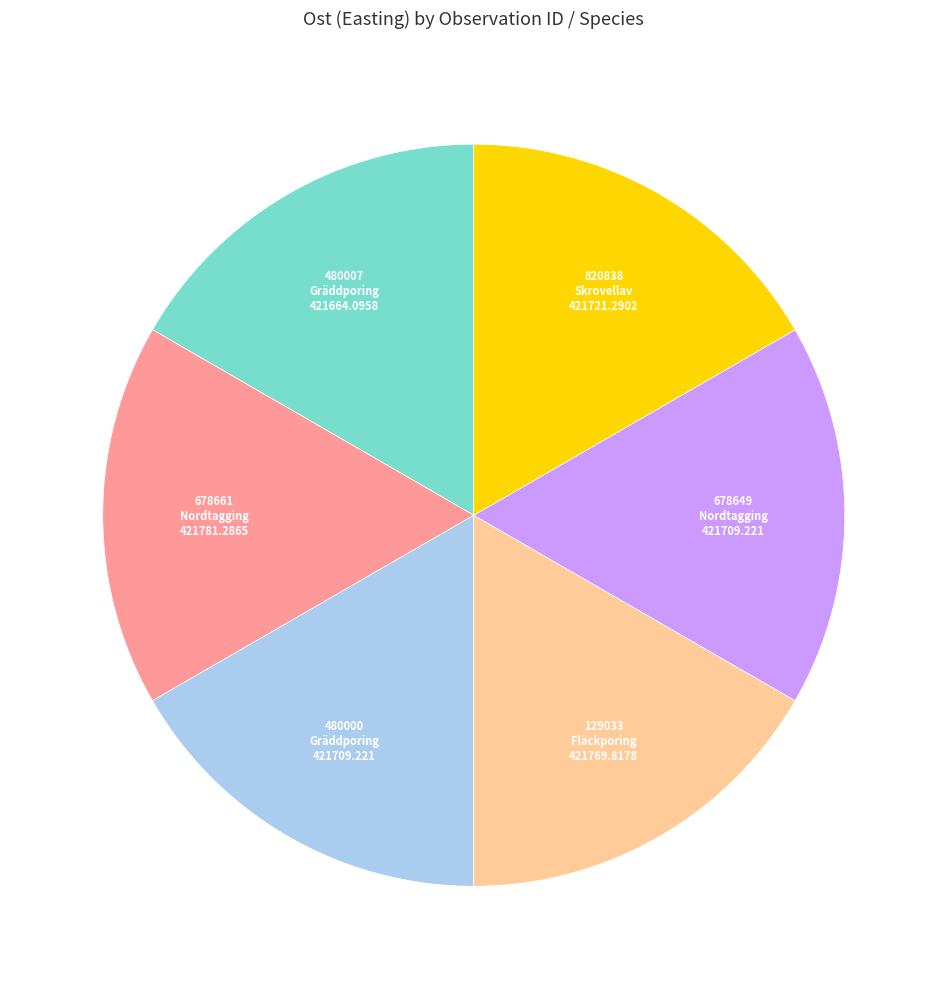

Is there a majority slice in this chart?

No